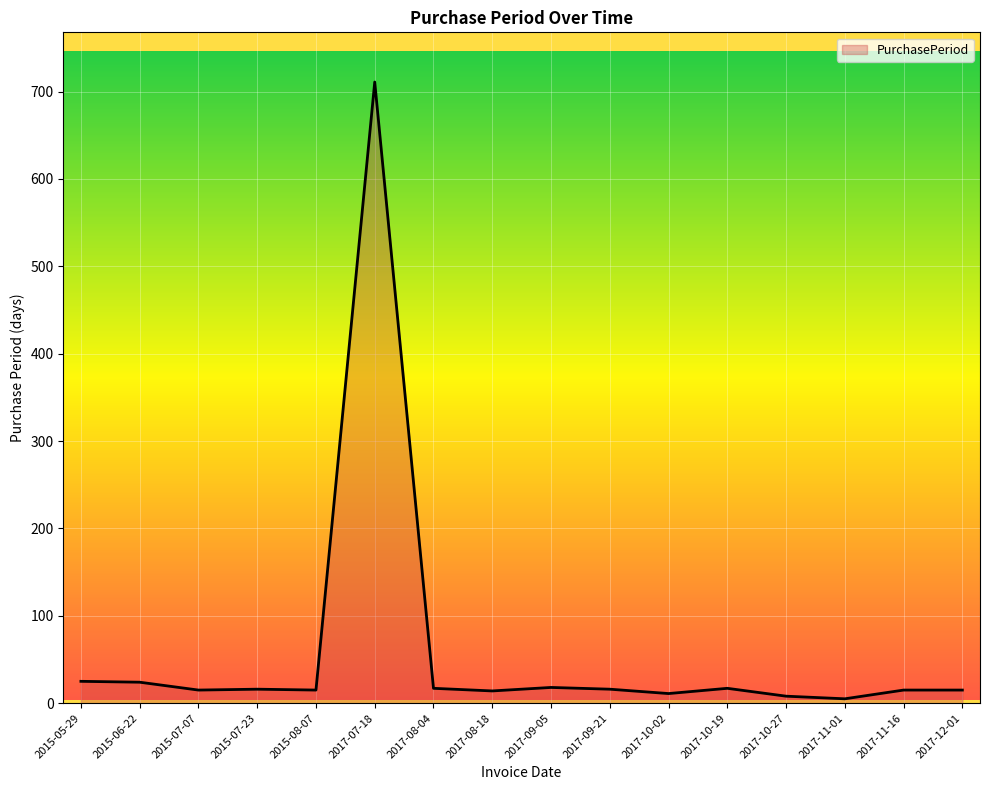

At which label is the value closest to 358?

2015-05-29